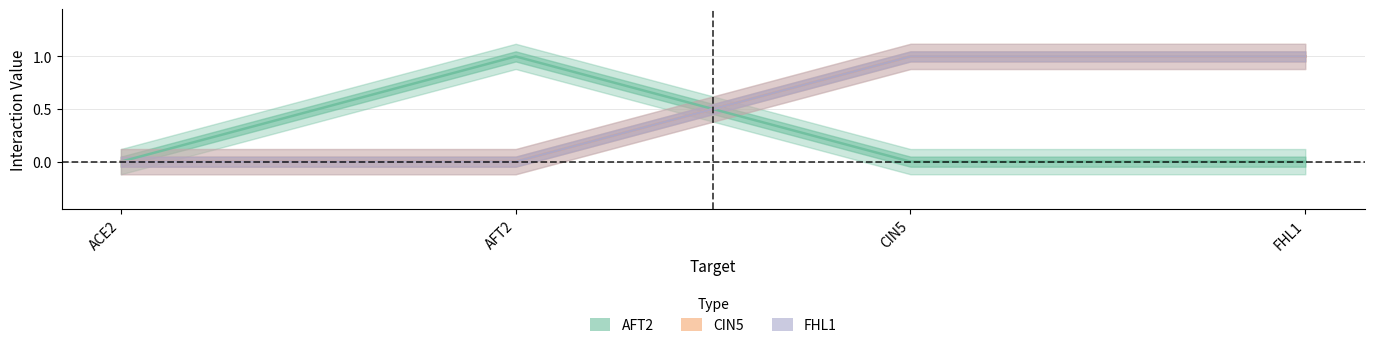

At which label does CIN5 reach its minimum?

ACE2